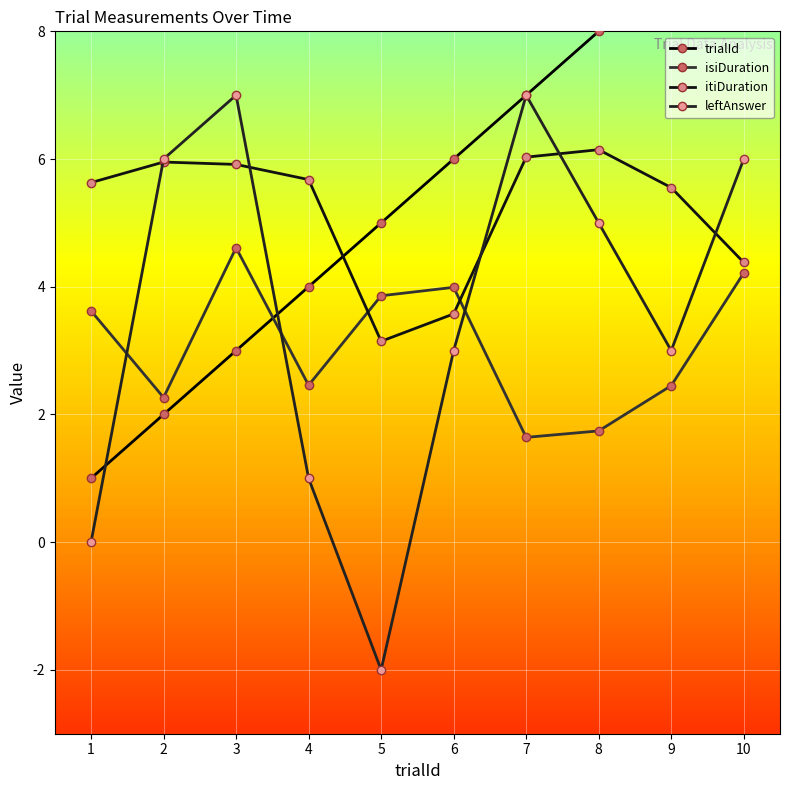

List the series in order of their peak value, lowest first.

isiDuration, itiDuration, leftAnswer, trialId